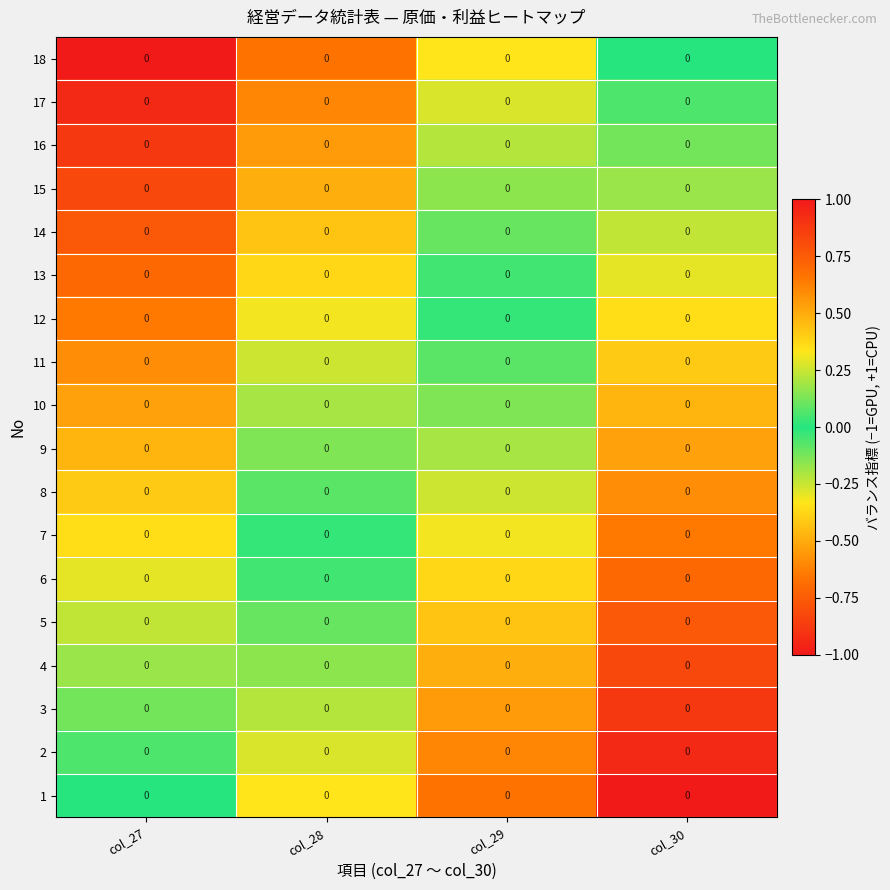

Count the 1 values in the range 0 to 1.

4